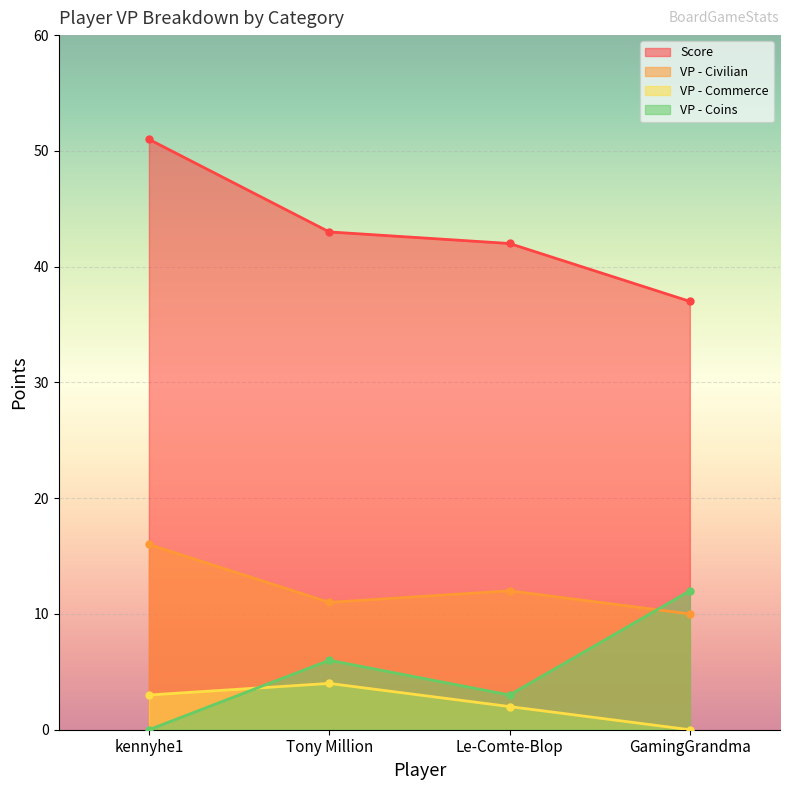

How many positive values does the VP - Commerce series have?

3